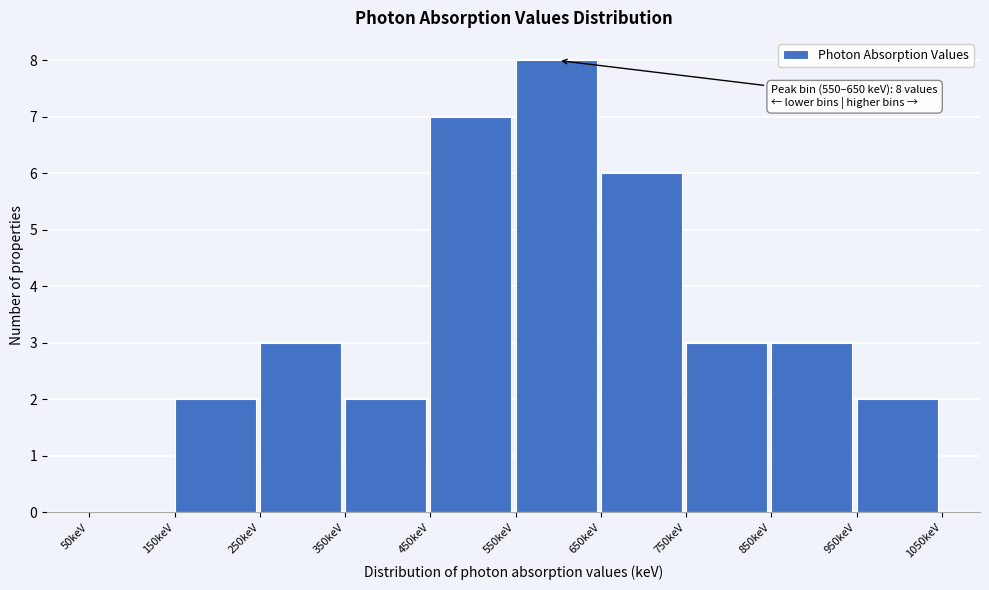

Which range on the x-axis has the tallest bar?

550 to 650